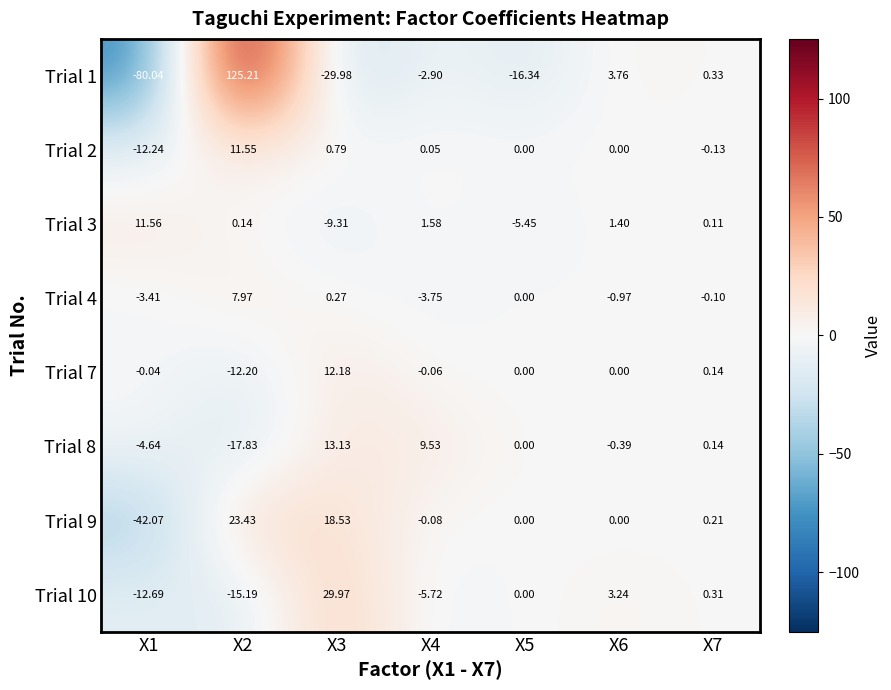

Is the value of Trial 3 at X3 greater than the value of Trial 7 at X2?

Yes